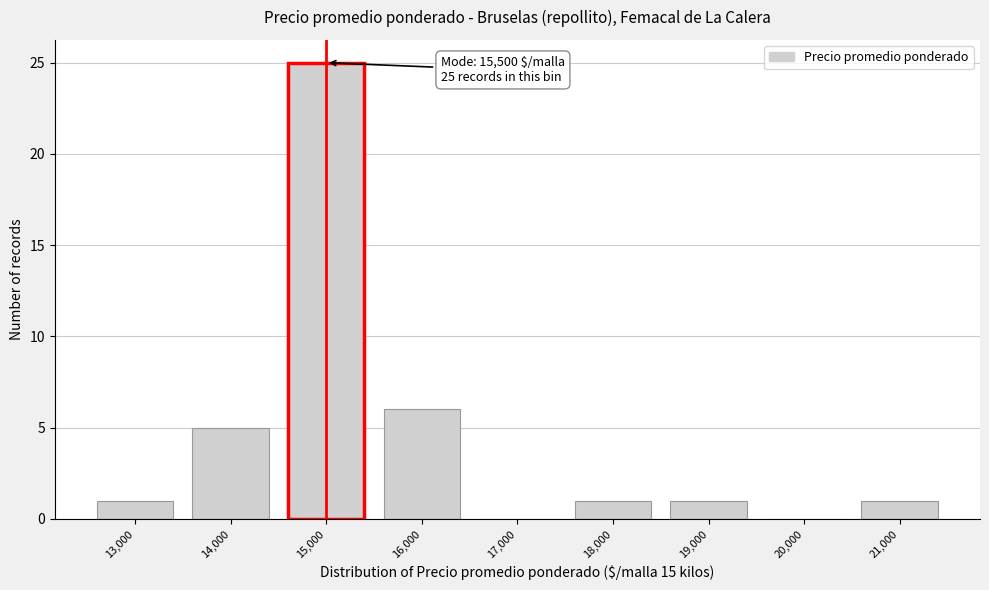

Reading left to right, extract all data points from this chart.

13,000=1	14,000=5	15,000=25	16,000=6	17,000=0	18,000=1	19,000=1	20,000=0	21,000=1